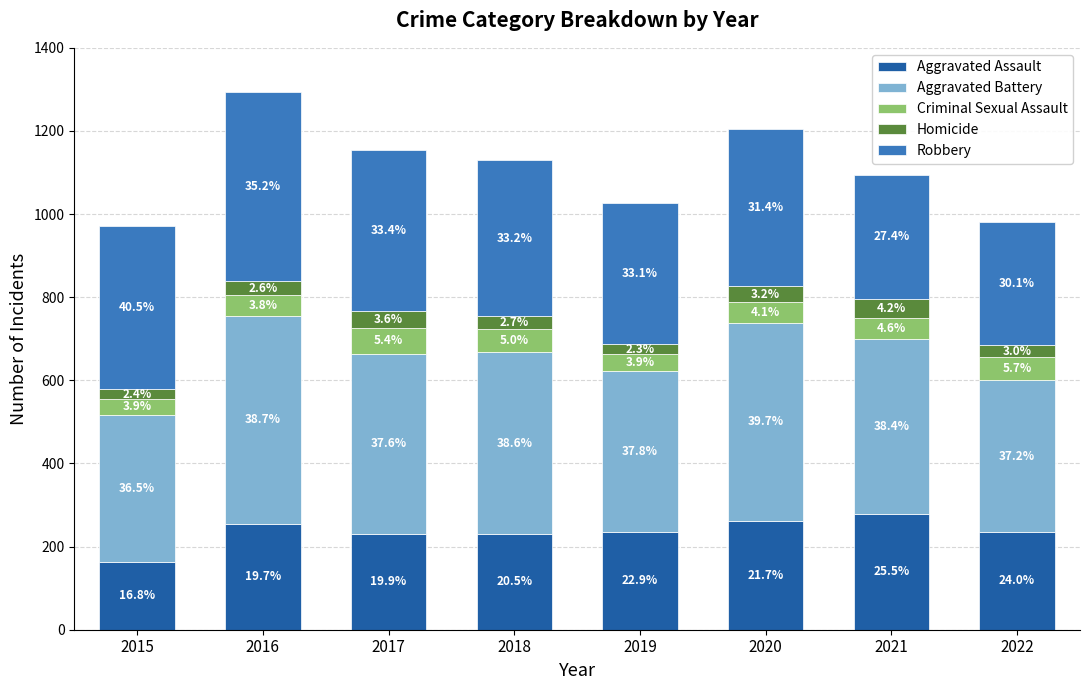

What are all the series names shown in the legend?

Aggravated Assault, Aggravated Battery, Criminal Sexual Assault, Homicide, Robbery